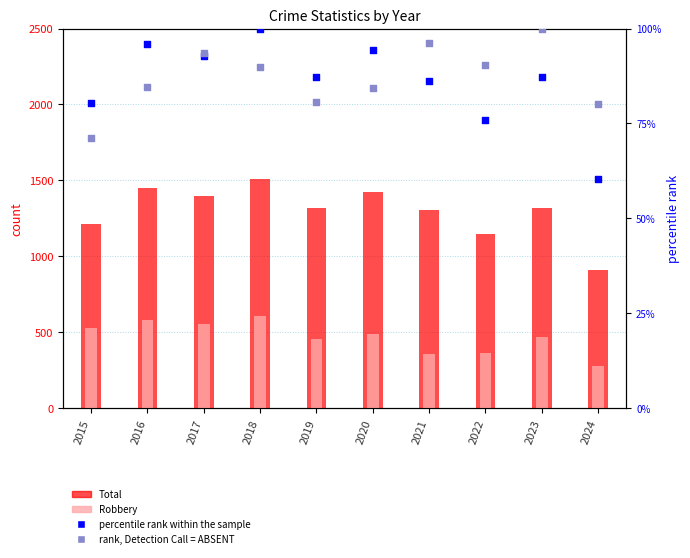

At which category is the sum across all series the highest?

2018